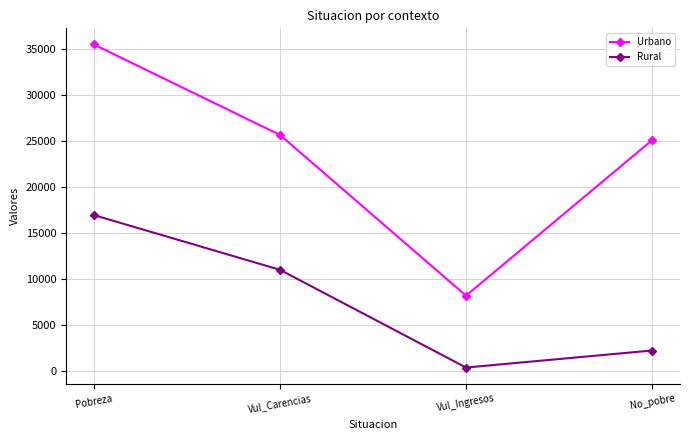

In Urbano, how many points are lower than both neighbors (excluding endpoints)?

1